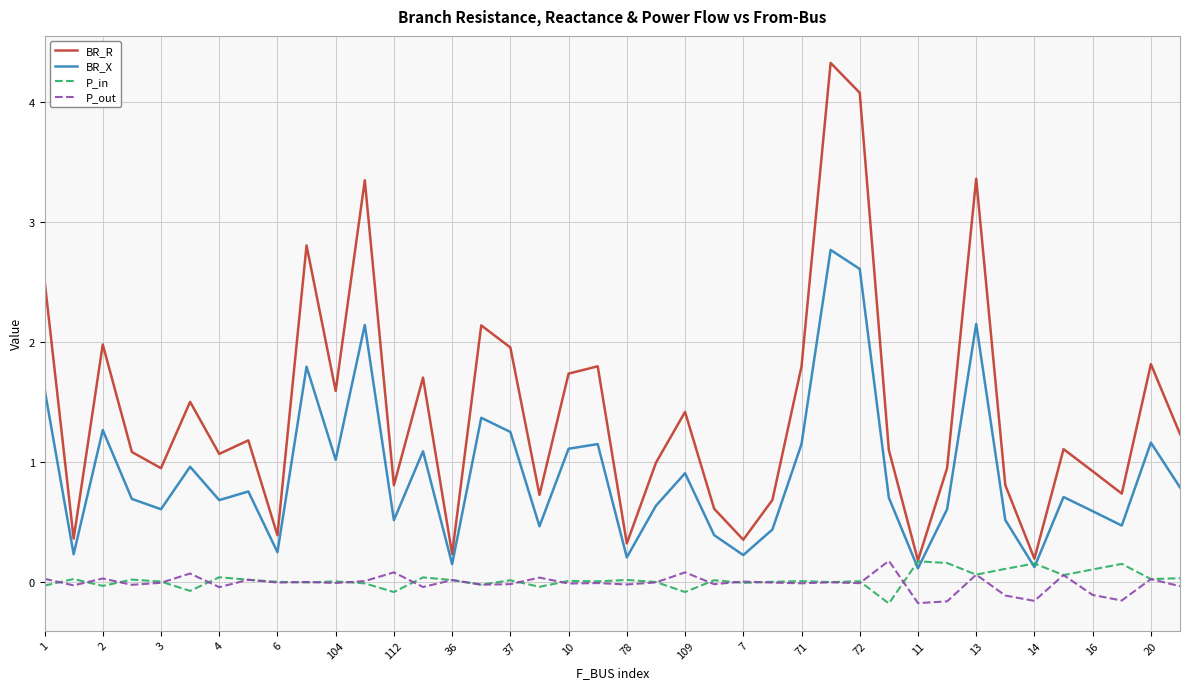

Which series has the largest total across all categories?

BR_R